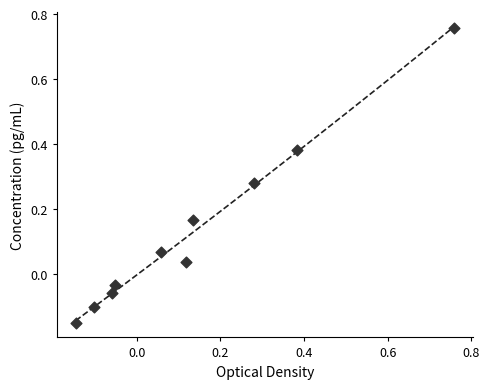

What is the range of X values (max minus min)?

0.9